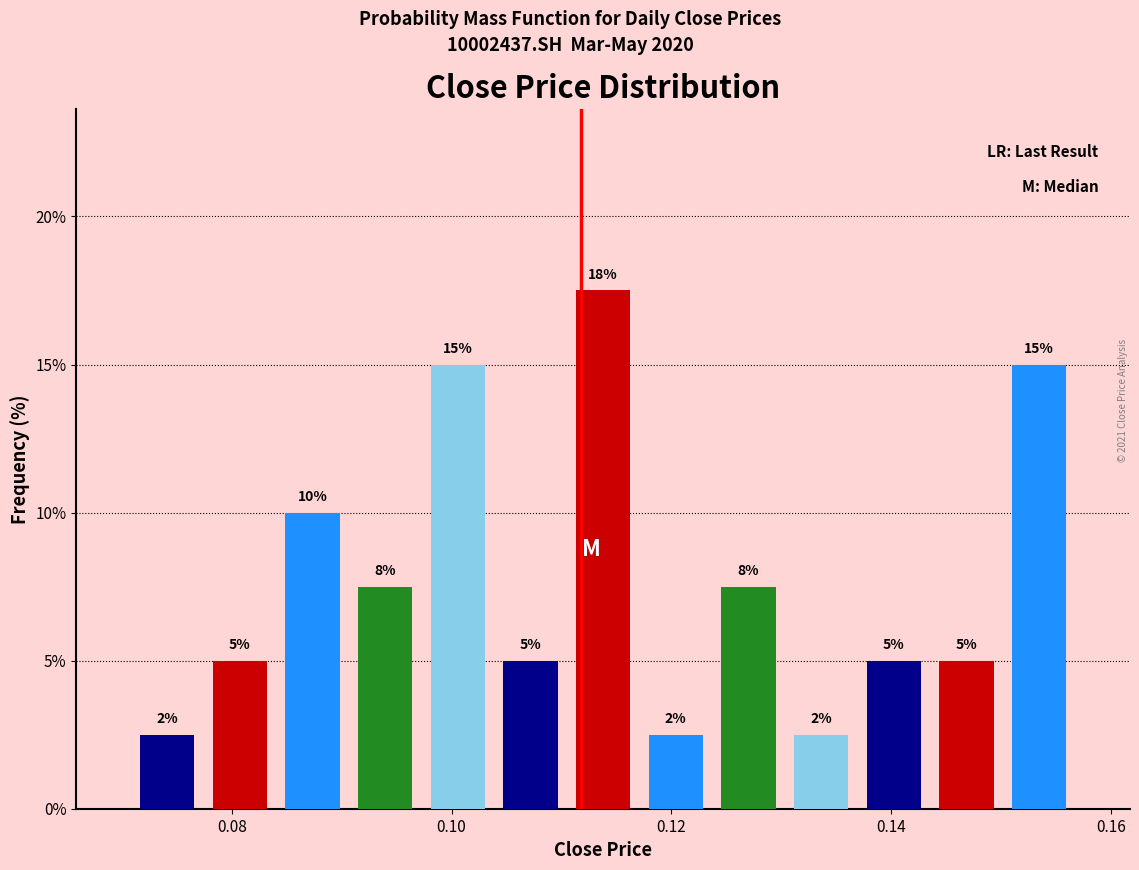

Around what value on the x-axis is the tallest bar? Give the approximate position of its centre, as read against the axis.

0.114